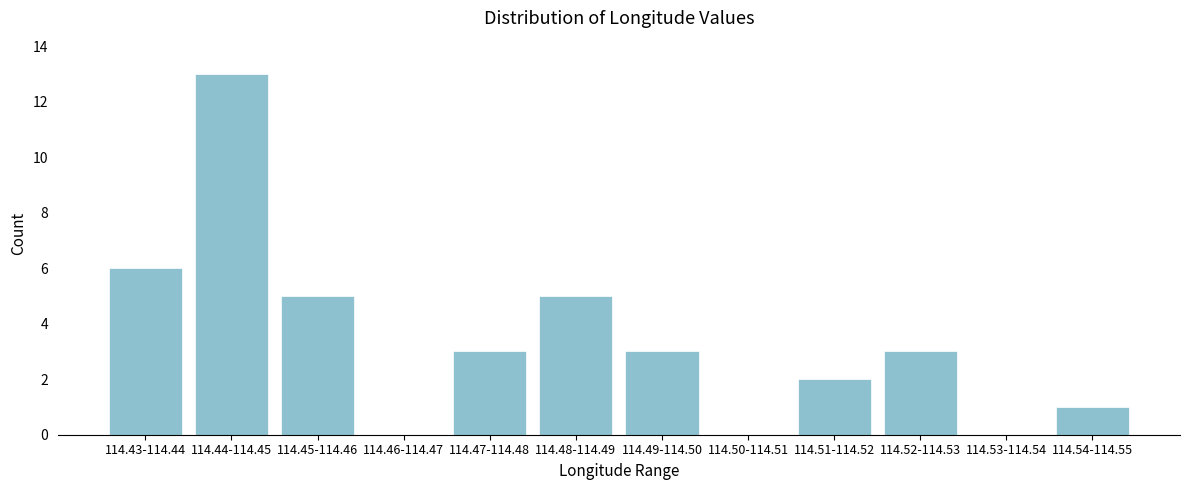

Reading left to right, what are all the values shown in this chart?

114.43-114.44=6	114.44-114.45=13	114.45-114.46=5	114.46-114.47=0	114.47-114.48=3	114.48-114.49=5	114.49-114.50=3	114.50-114.51=0	114.51-114.52=2	114.52-114.53=3	114.53-114.54=0	114.54-114.55=1